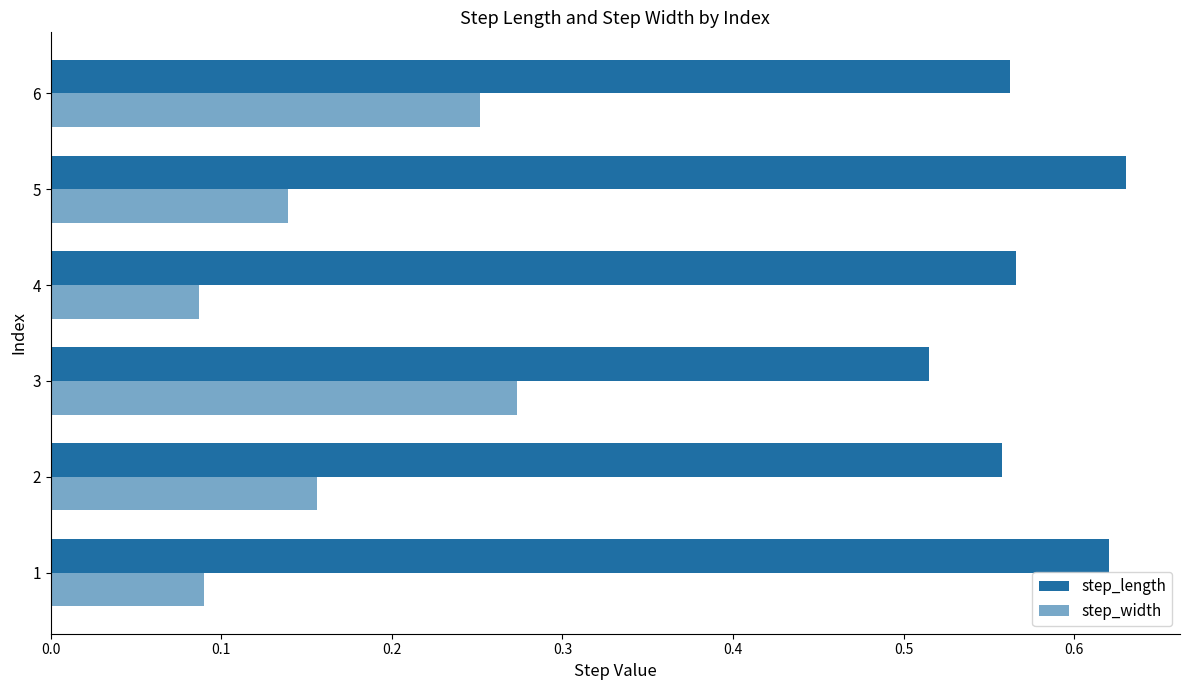

List the series in order of their peak value, lowest first.

step_width, step_length